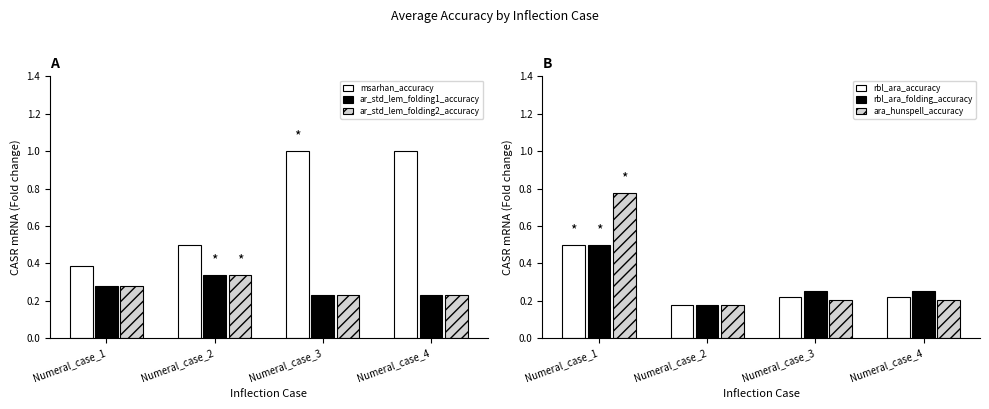

Does the chart contain any negative values?

No